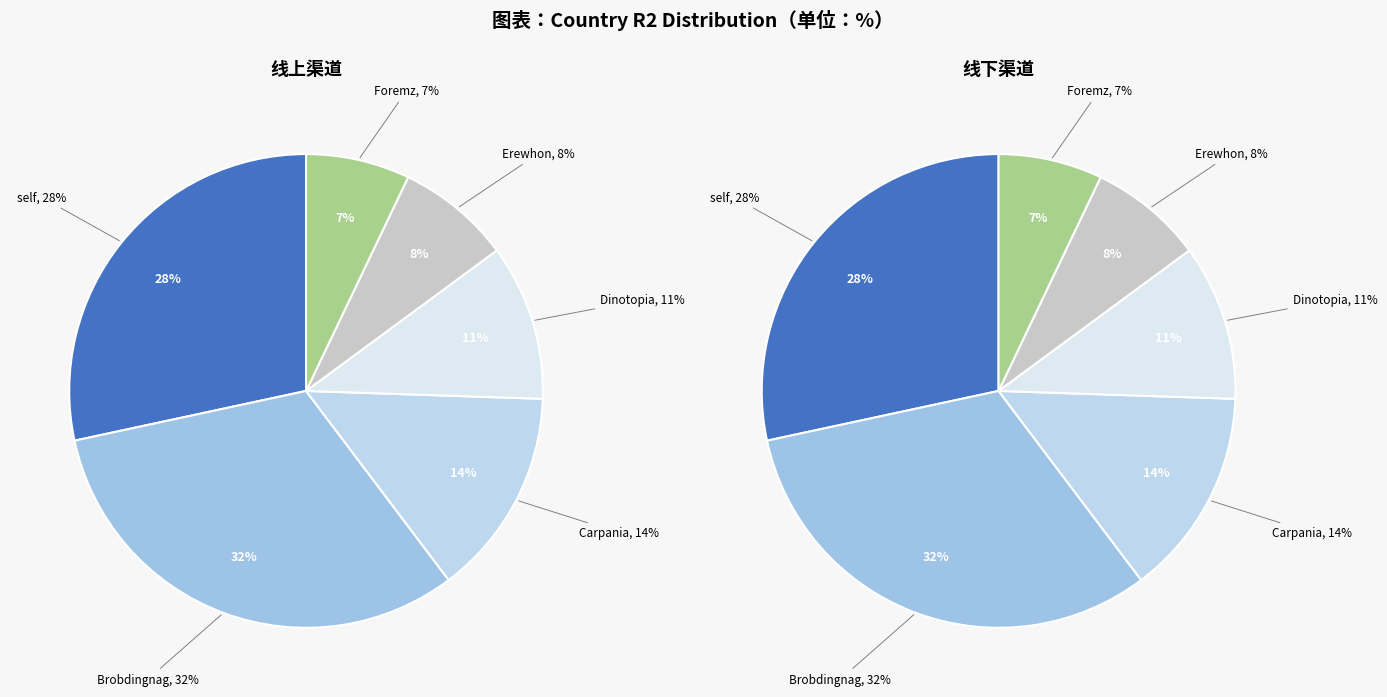

What percentage is NOT represented by Erewhon?

92.2%